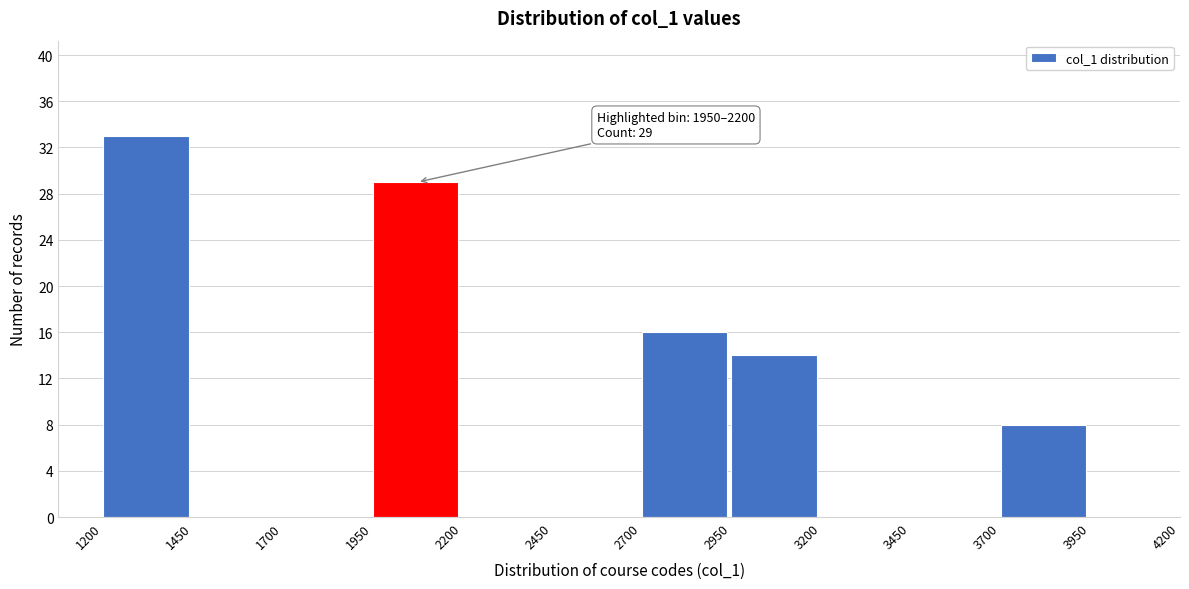

Which range on the x-axis has the tallest bar?

1200 to 1450